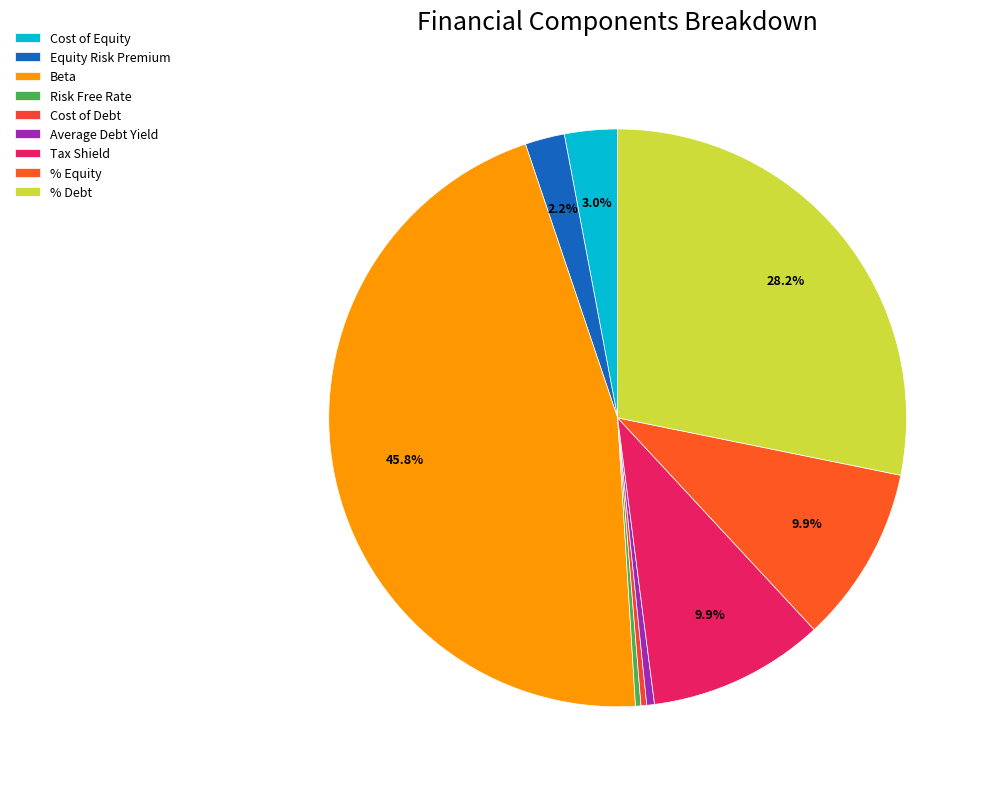

How much of the chart is everything except Average Debt Yield?

99.6%